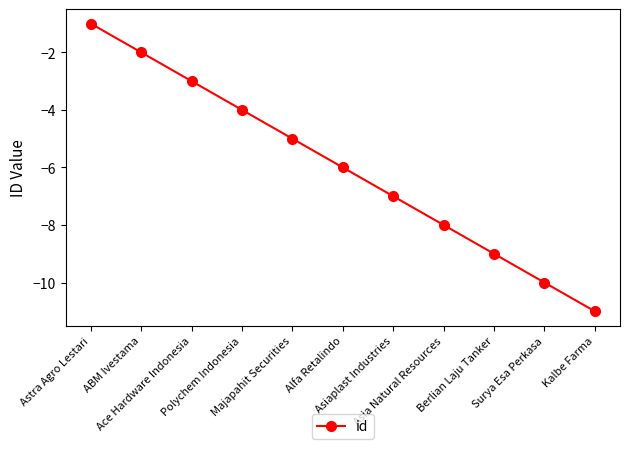

Rank the categories by value from highest to lowest.

Astra Agro Lestari, ABM Ivestama, Ace Hardware Indonesia, Polychem Indonesia, Majapahit Securities, Alfa Retalindo, Asiaplast Industries, Asia Natural Resources, Berlian Laju Tanker, Surya Esa Perkasa, Kalbe Farma